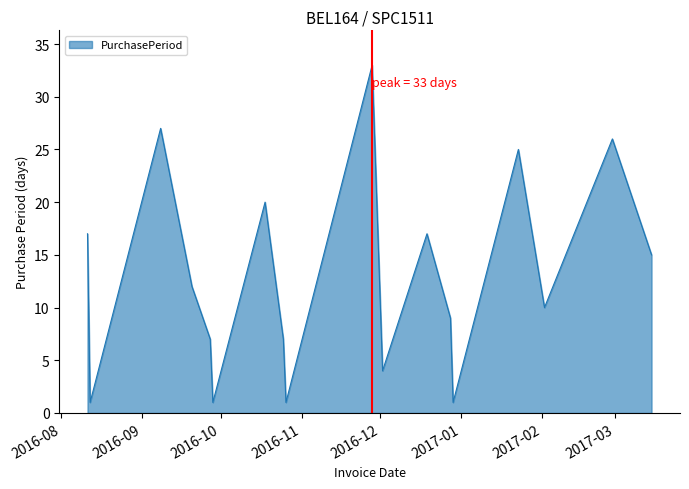

What is the greatest value displayed?

33